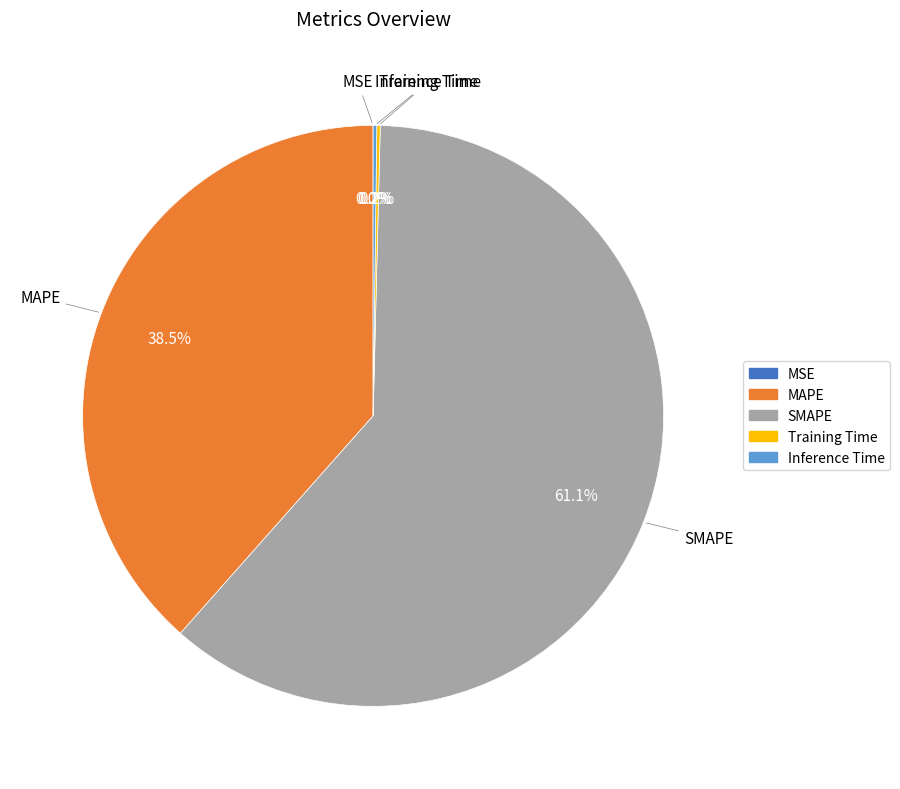

What is the total percentage of MAPE and SMAPE?

99.6%